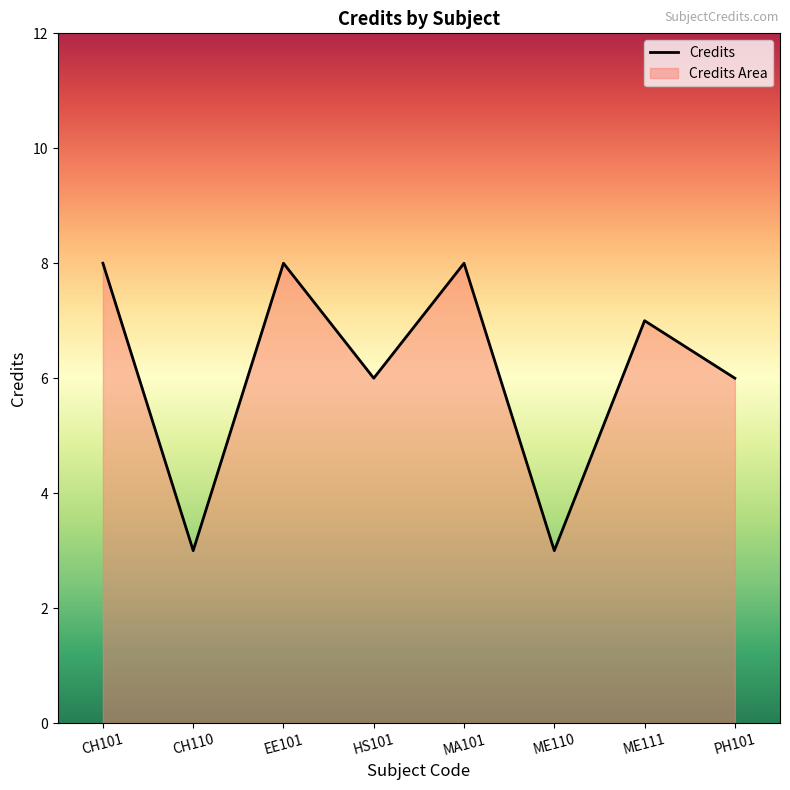

How many lines are shown in the chart?

1